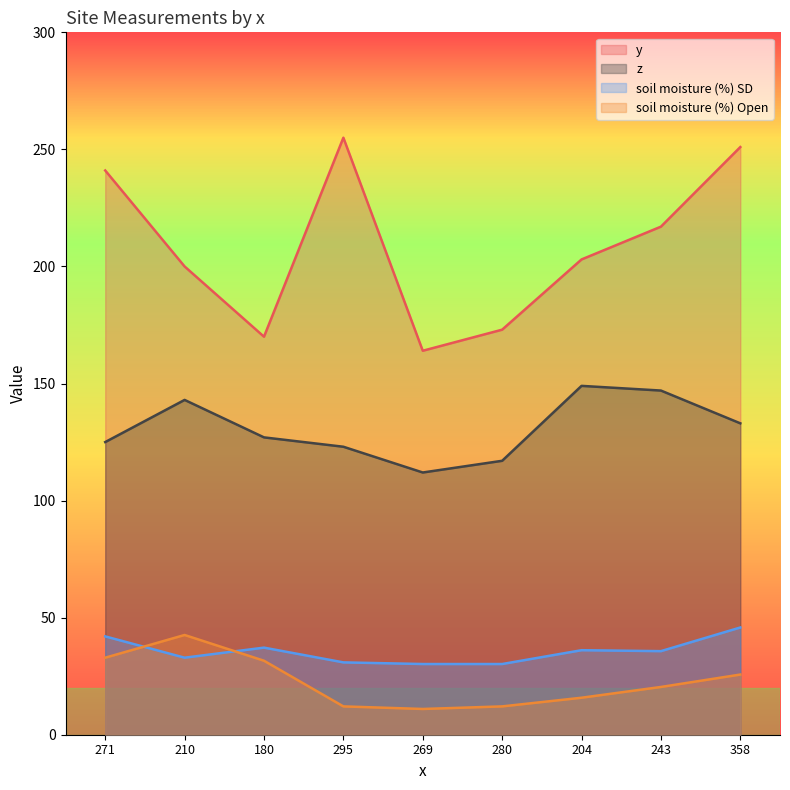

How many values in the soil moisture (%) series exceed 35?

5